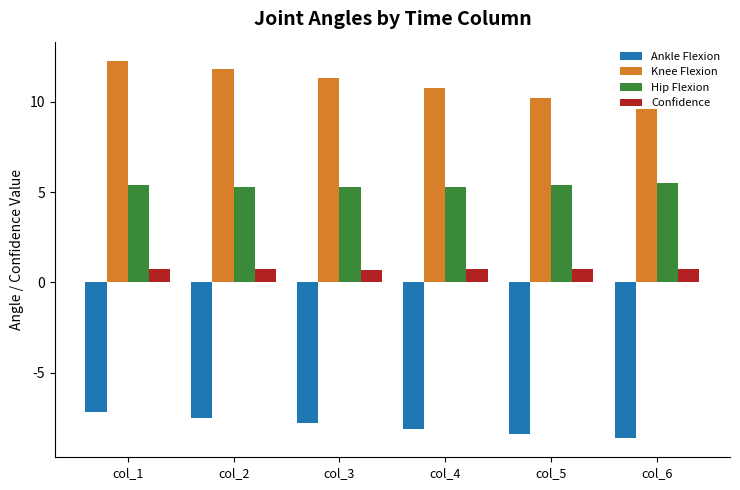

What is the difference between the highest and lowest values at col_4?

18.8